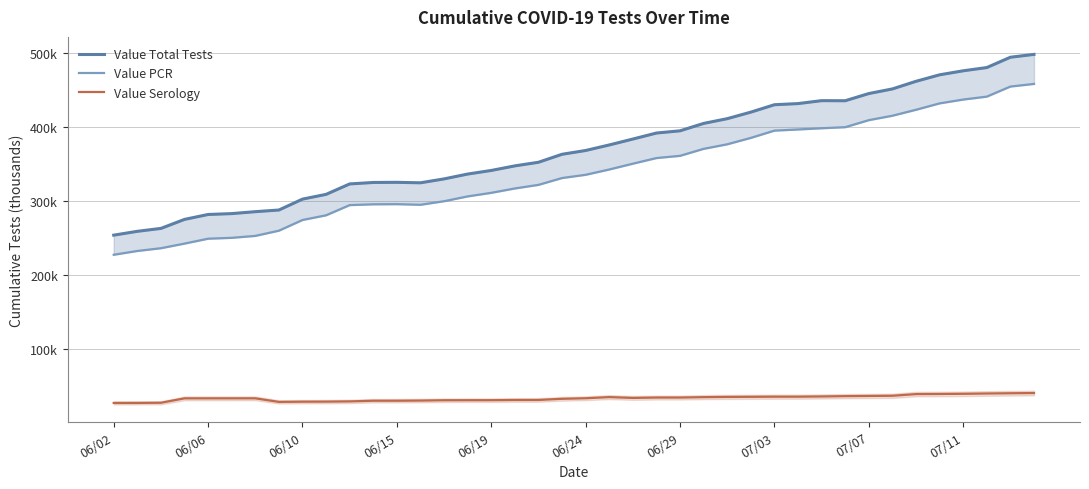

What is the difference between the second highest and second lowest values in the Value PCR series?

222.5